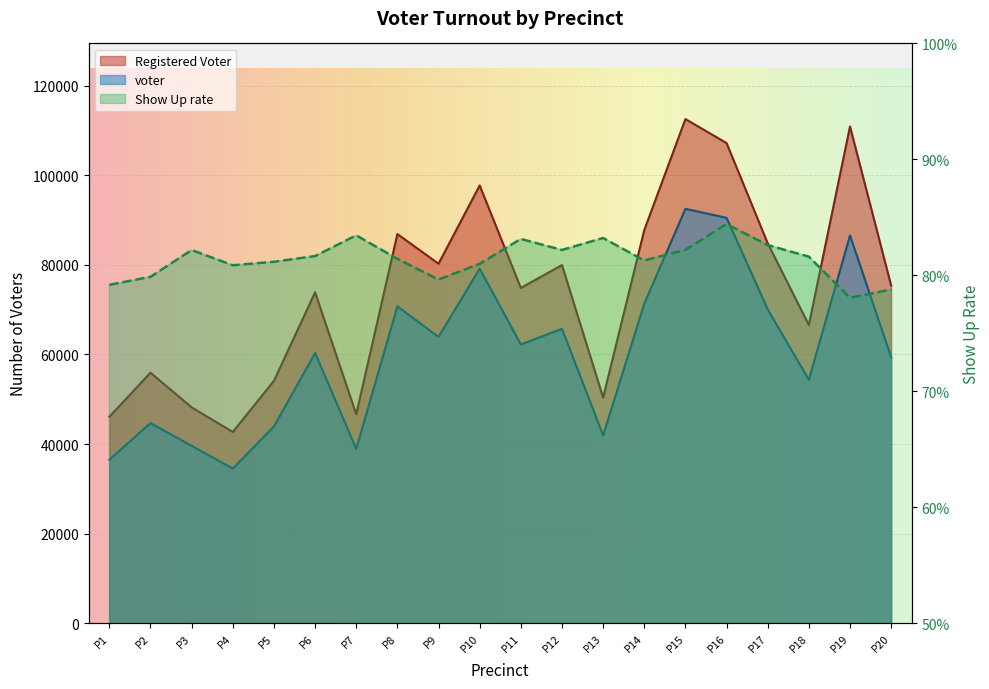

Is the value of voter at P1 greater than the value of Registered Voter at P6?

No